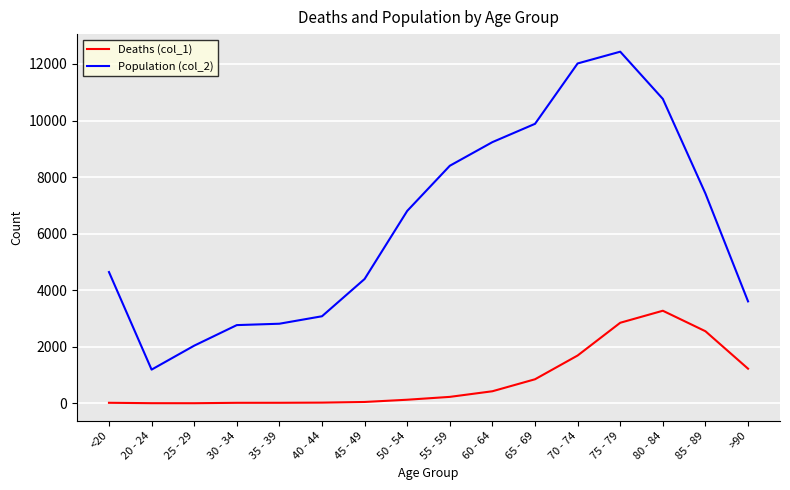

List the series in order of their overall mean, lowest first.

Deaths (col_1), Population (col_2)